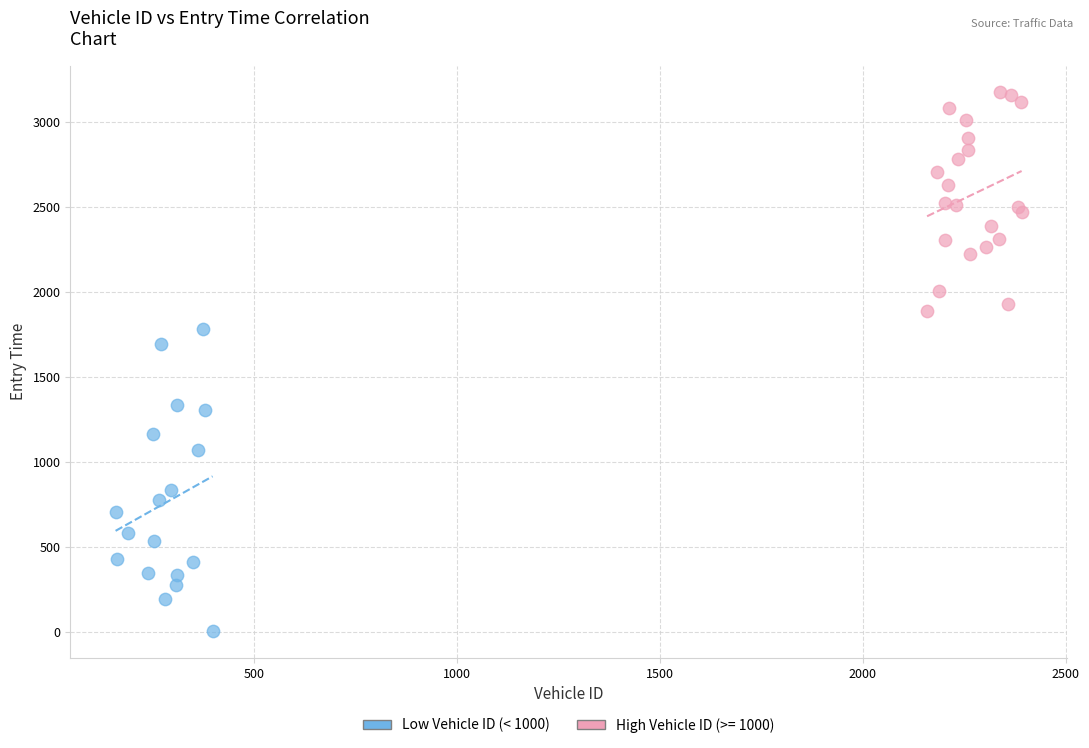

Which series reaches the minimum Y coordinate?

Low Vehicle ID (< 1000)